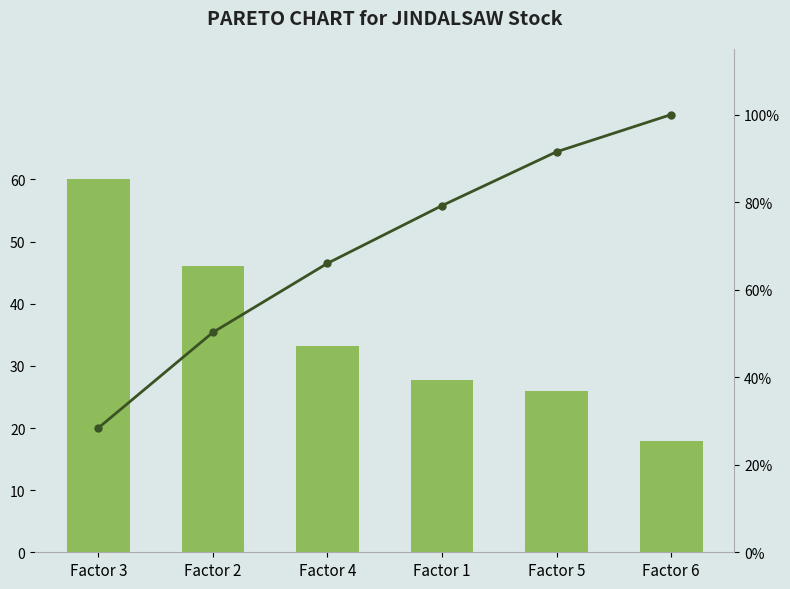

At which label does Volume first exceed 1878554?

Factor 3